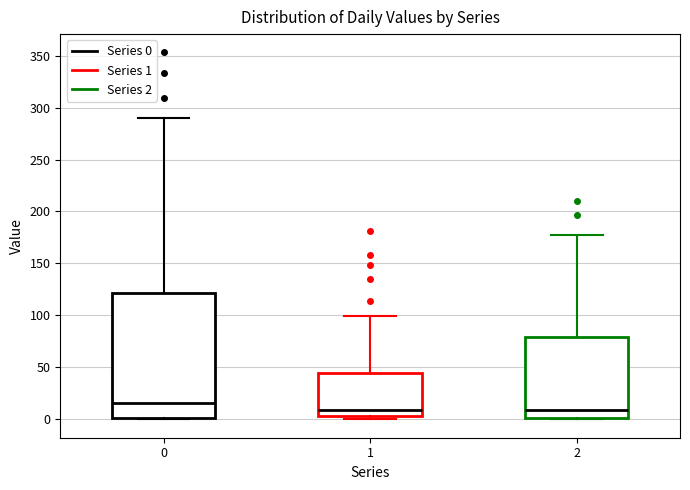

Where does the upper whisker of the box at x = 0 end on the y-axis? The values are not printed on the chart, so give them approximately, as read against the axis.

290